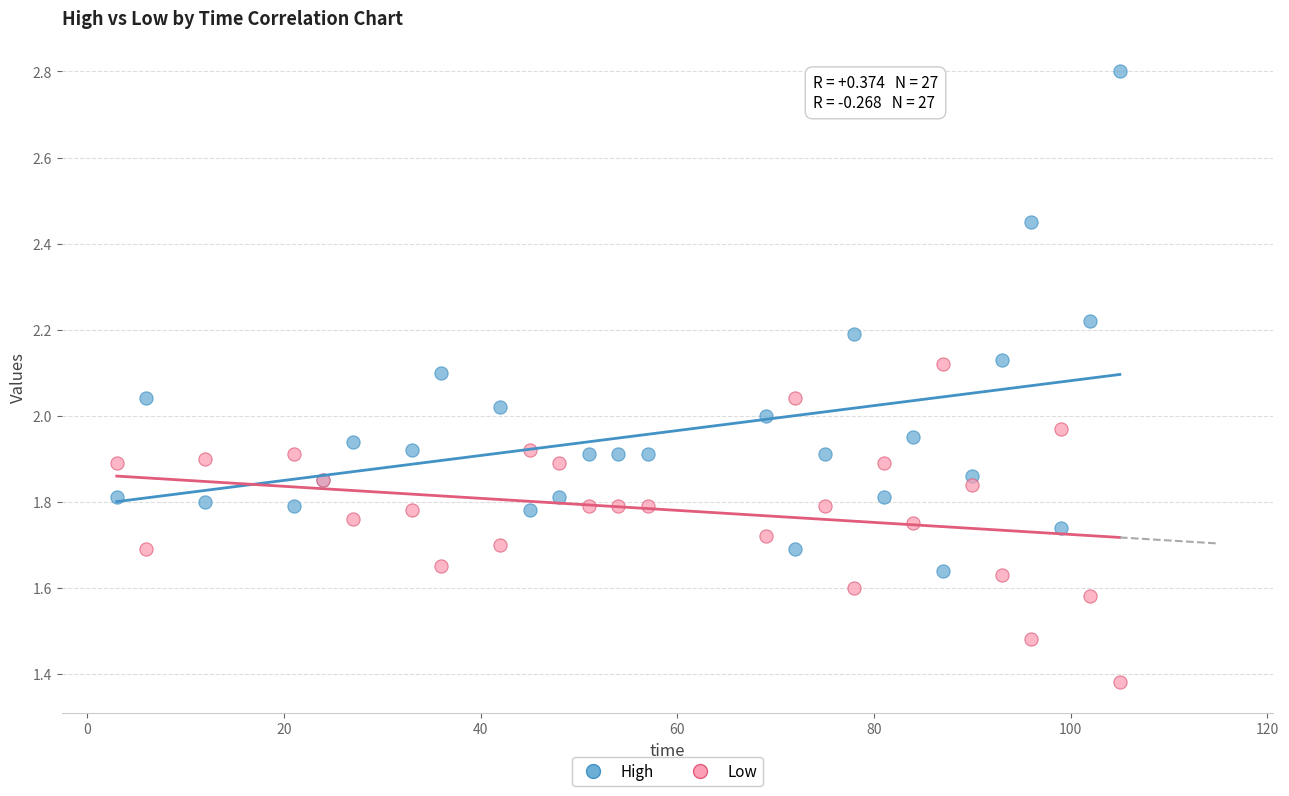

Which series has the largest Y range (max minus min)?

High